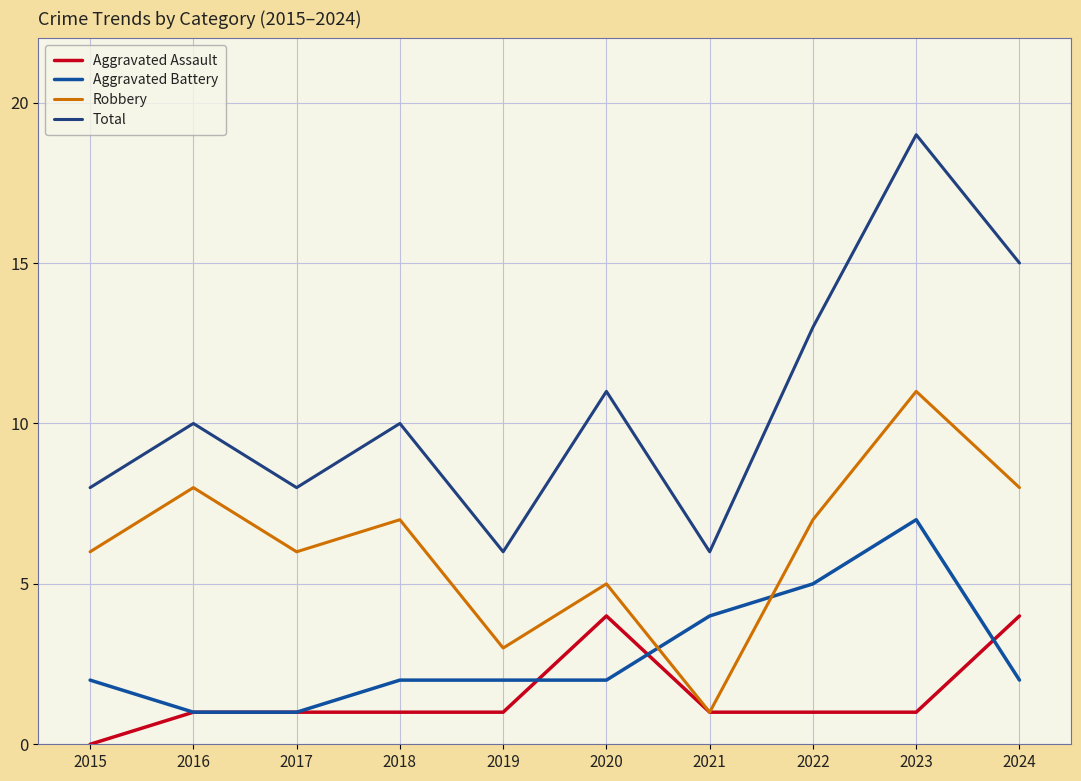

Is this an area chart (filled region under the line)?

No